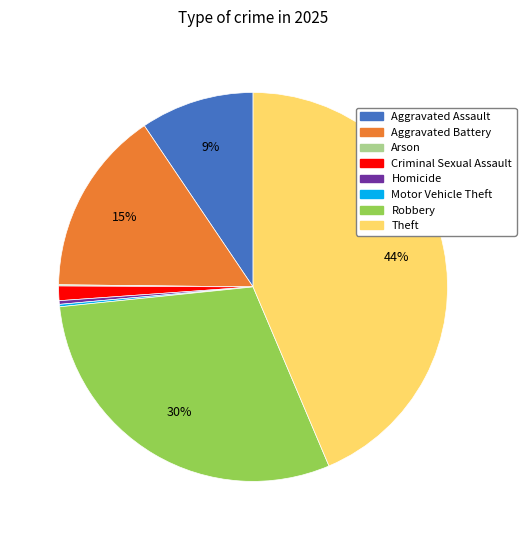

To the nearest percent, what is the difference between the largest and smallest slice percentages?

44%